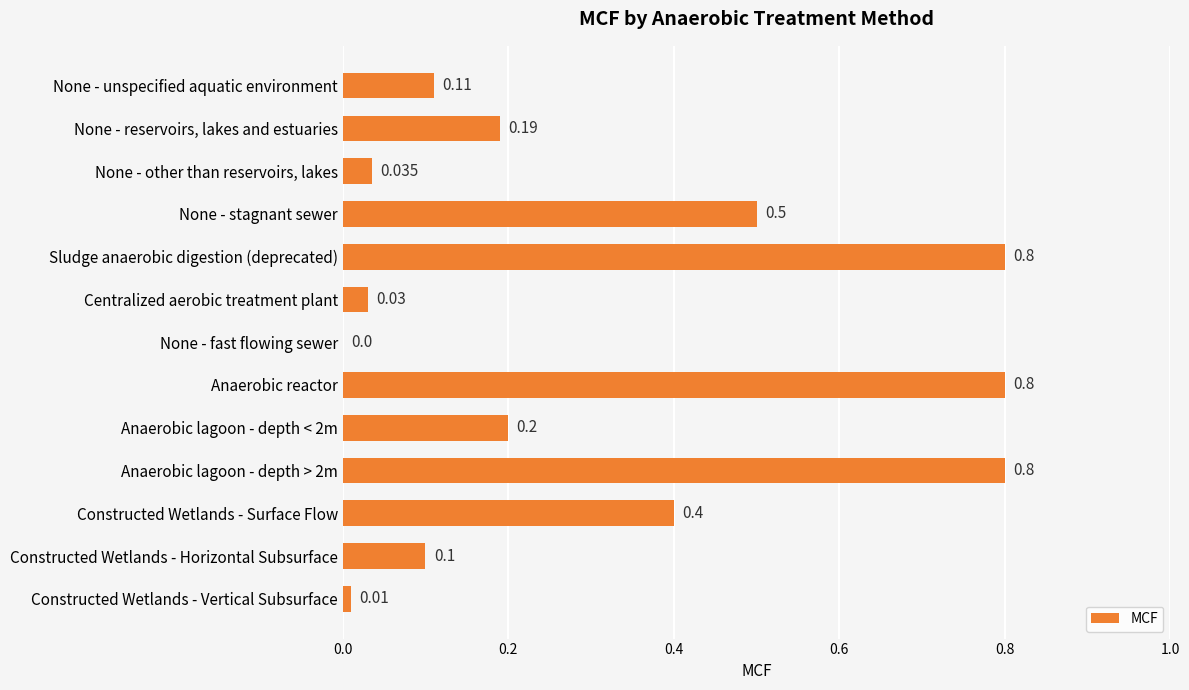

Which has a higher value, None - reservoirs, lakes and estuaries or Constructed Wetlands - Vertical Subsurface?

None - reservoirs, lakes and estuaries